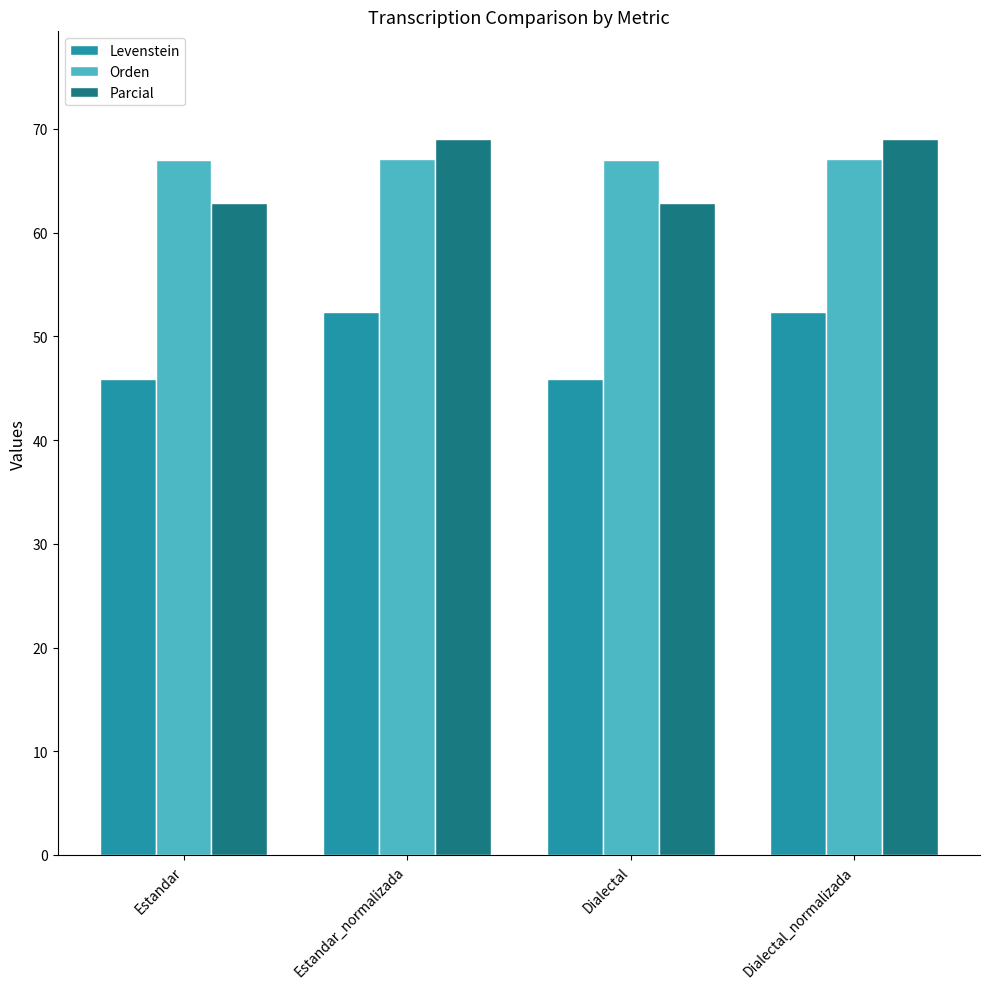

List the series in order of their peak value, highest first.

Parcial, Orden, Levenstein